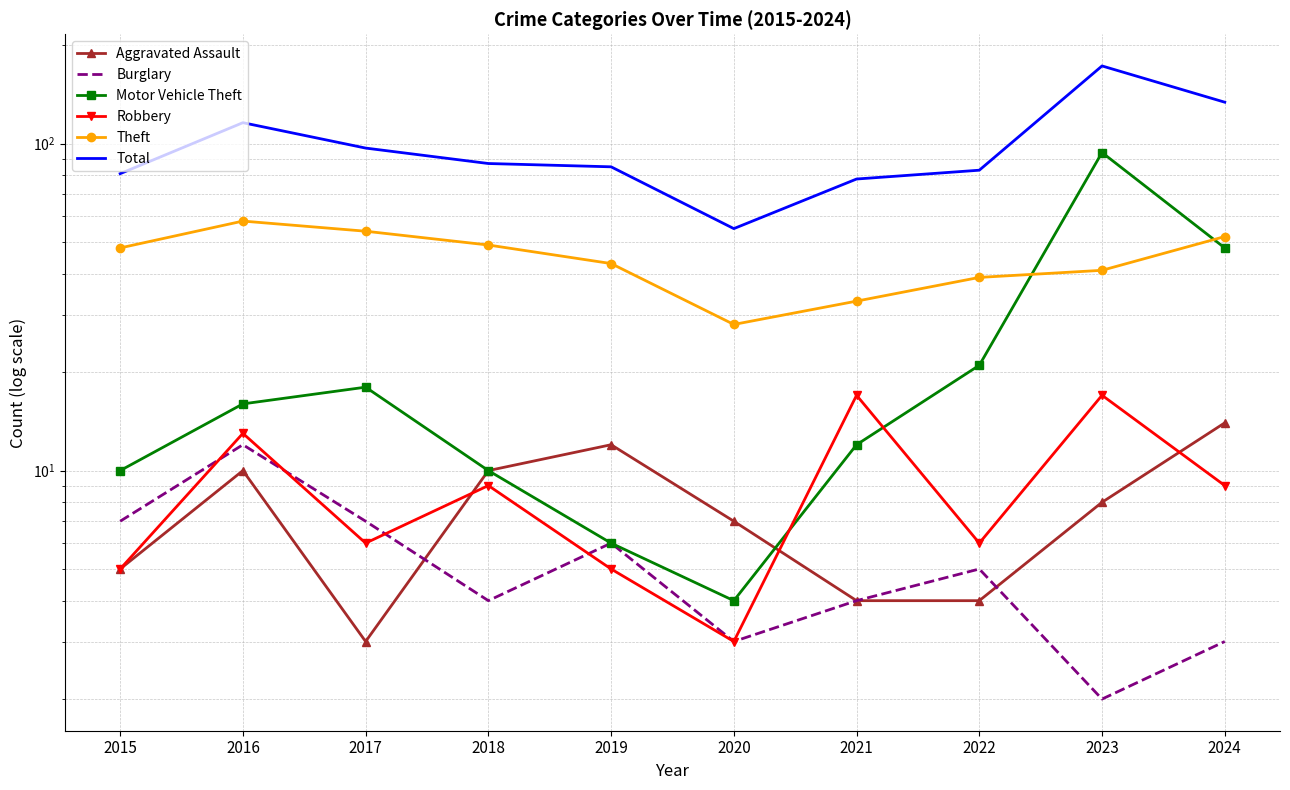

At 2017, list the series in order from smallest to largest.

Aggravated Assault, Robbery, Burglary, Motor Vehicle Theft, Theft, Total